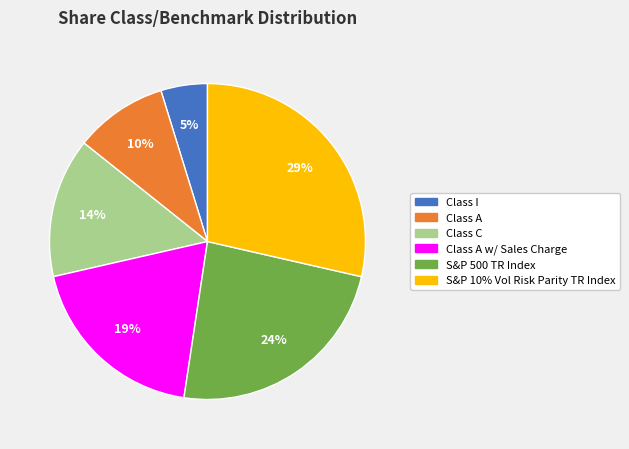

Does any single category account for the majority?

No